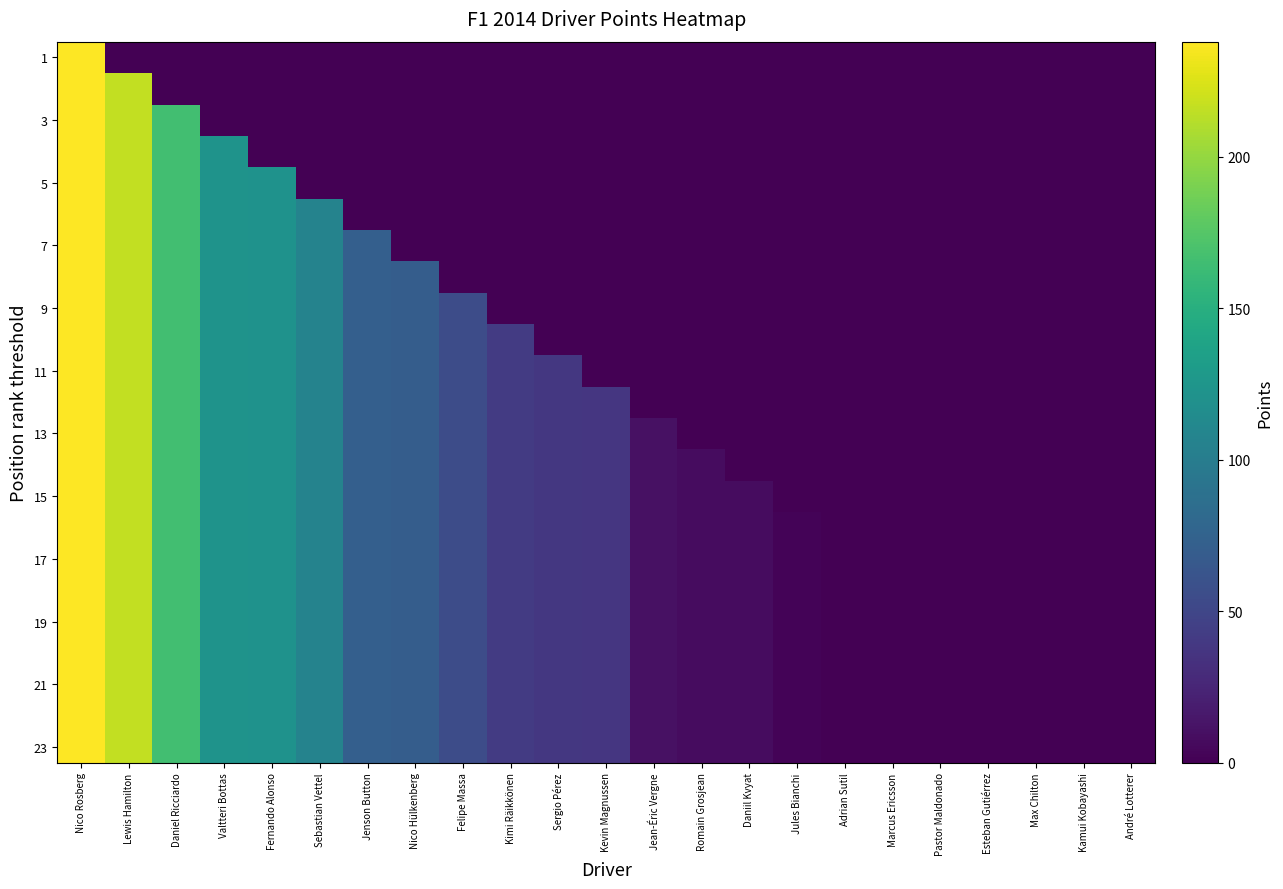

Between Kimi Räikkönen and Romain Grosjean, which is larger?

Kimi Räikkönen